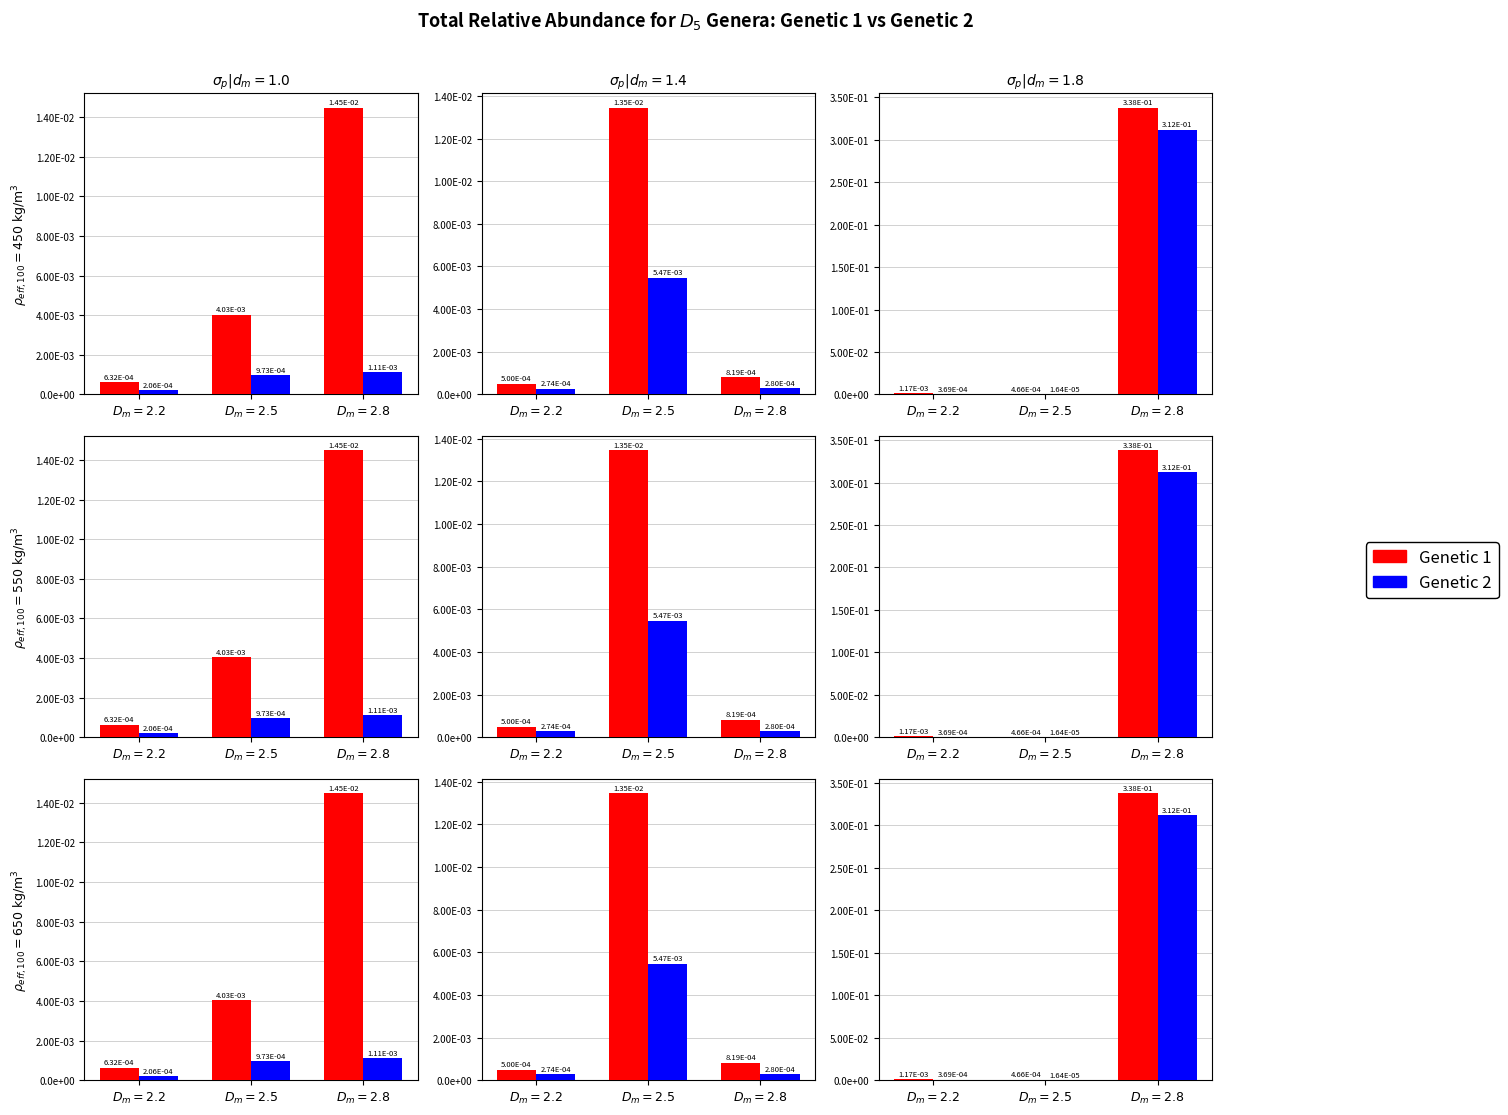

At $D_m=2.2$, list the series in order from smallest to largest.

Genetic 2, Genetic 1